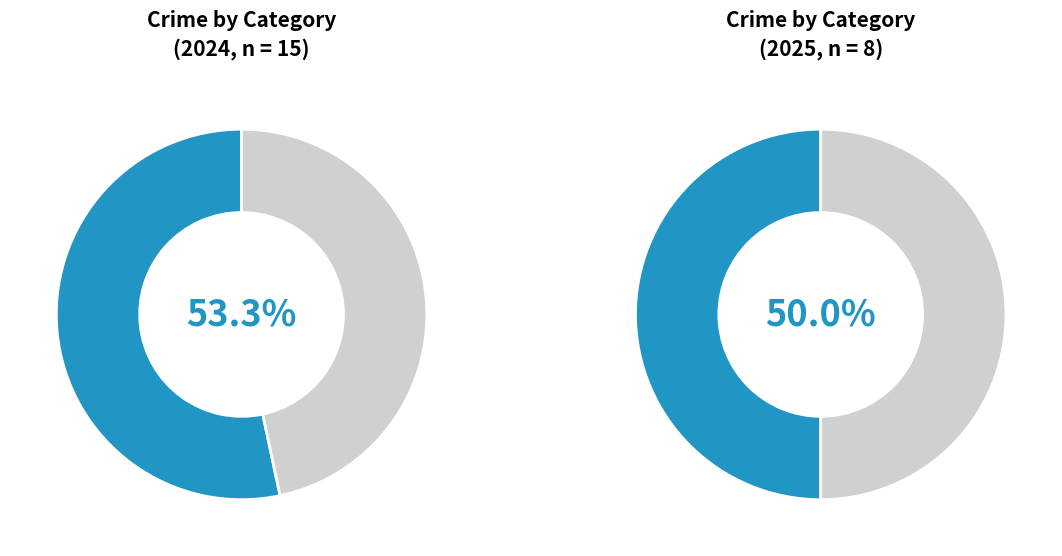

How many segments does this pie chart have?

4